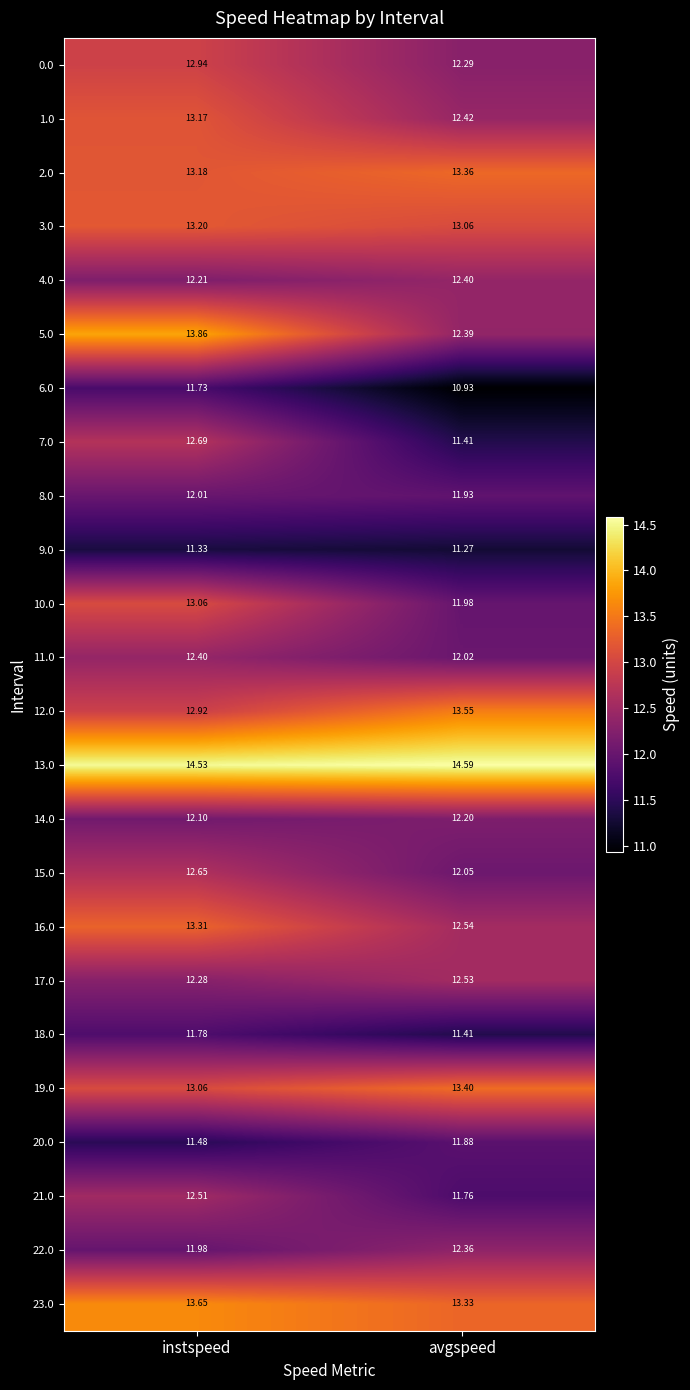

At which category is the sum across all series the highest?

instspeed